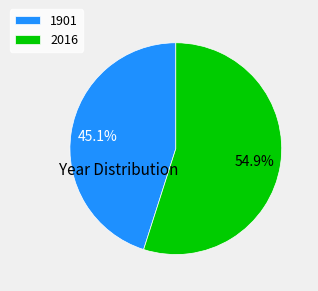

Which has a higher value, 2016 or 1901?

2016